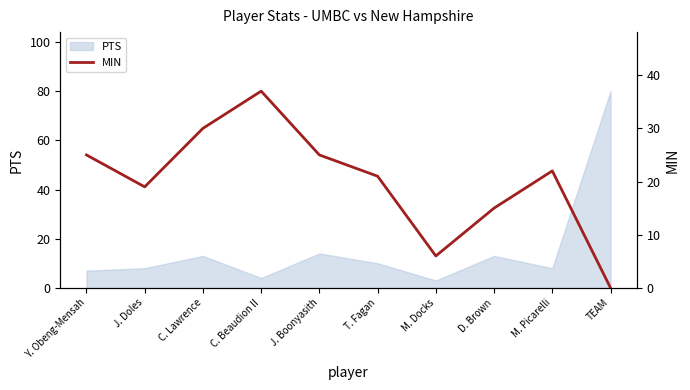

Where is the data nearest to the value 18?

J. Doles